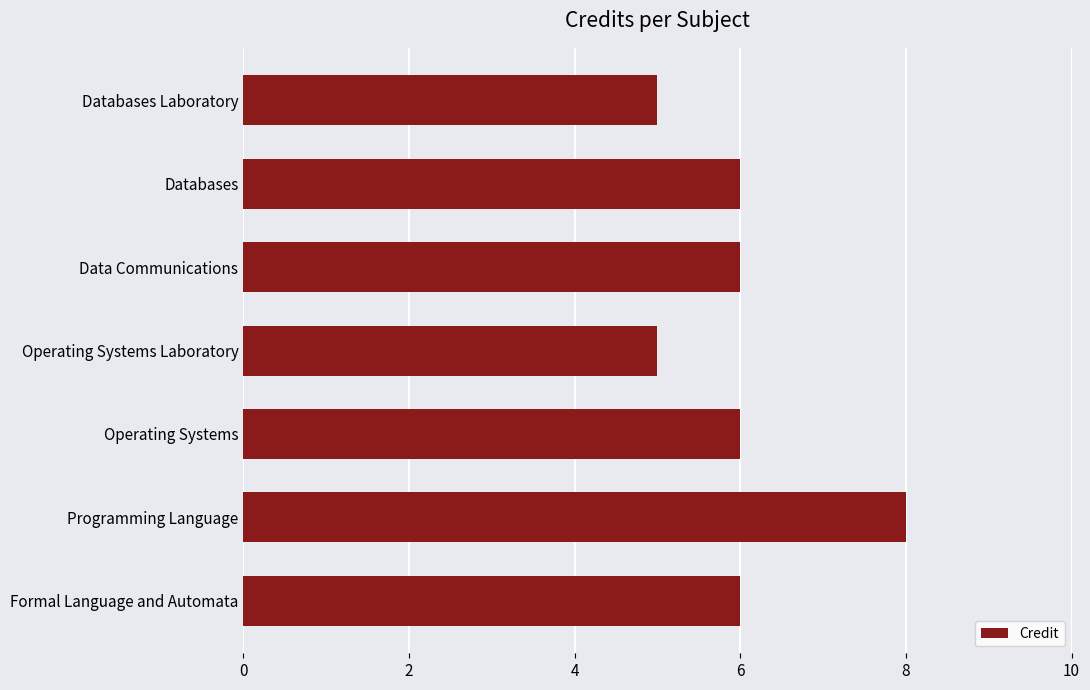

The value at Operating Systems Laboratory is 1. True or false?

False